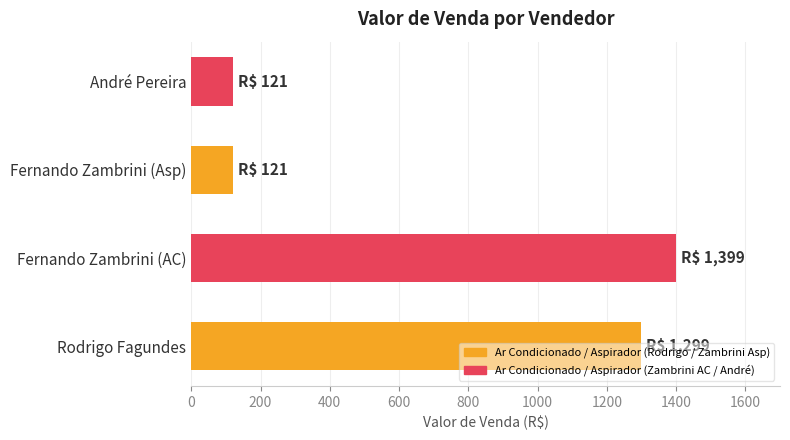

The chart shows a value of 1850 at Rodrigo Fagundes. True or false?

False